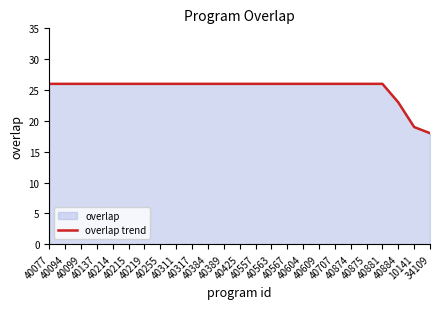

Count the number of categories in the chart.

25